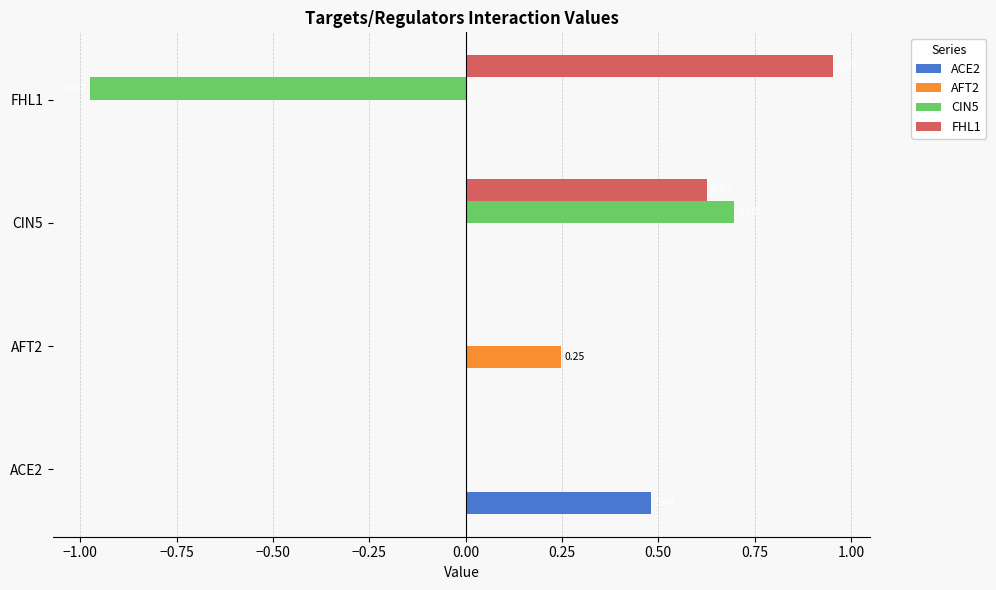

Which series has the largest total across all categories?

FHL1